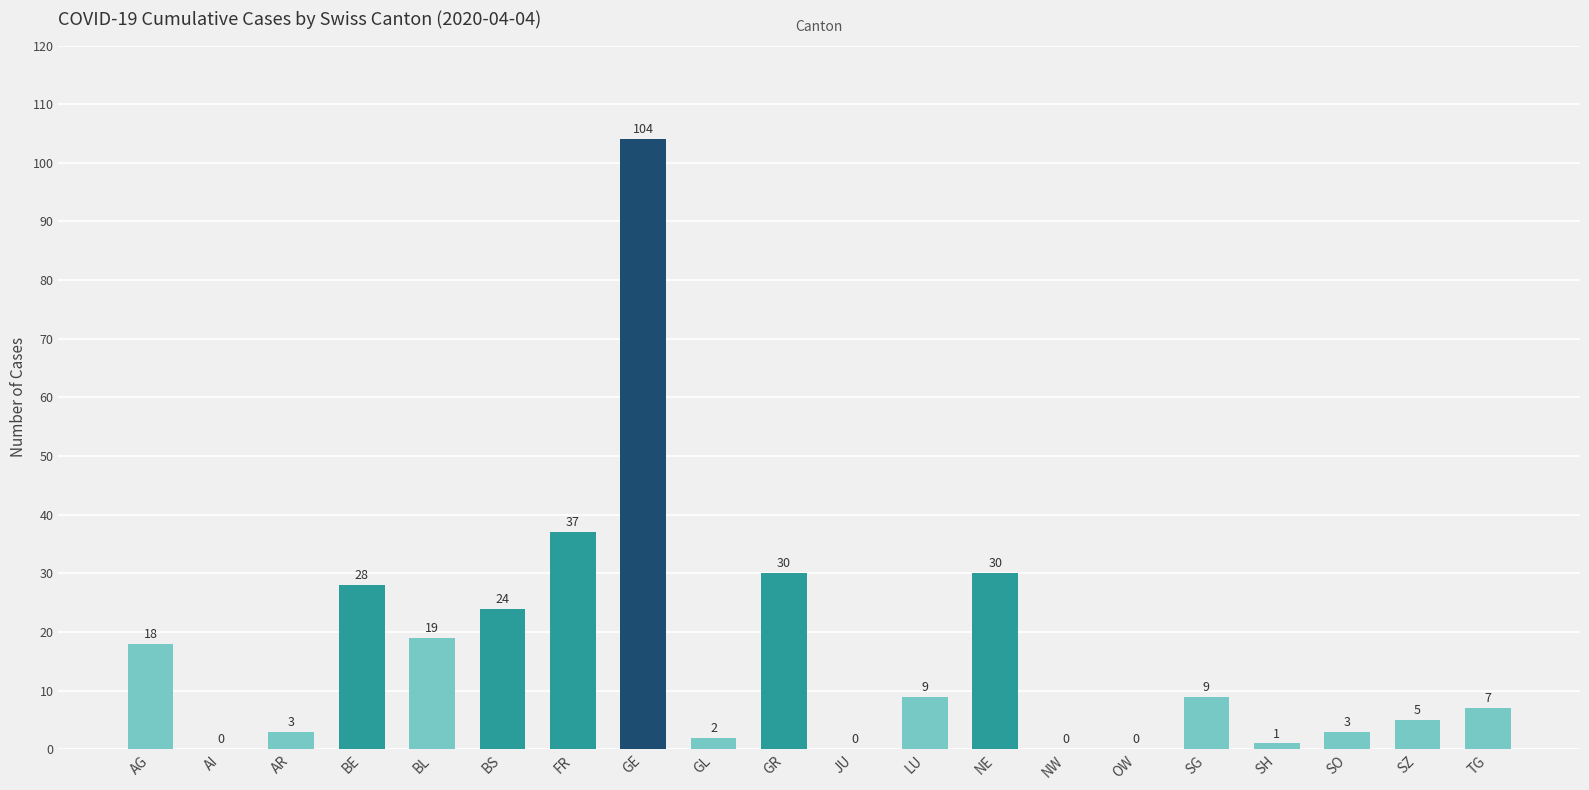

The value at FR is 13. True or false?

False